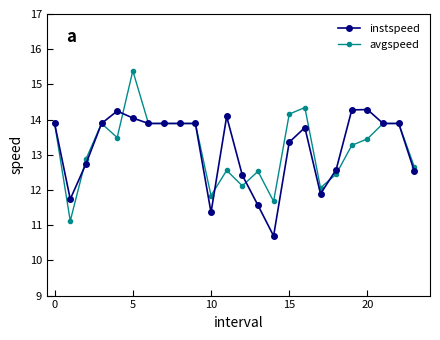

Which series has the widest spread of values?

avgspeed